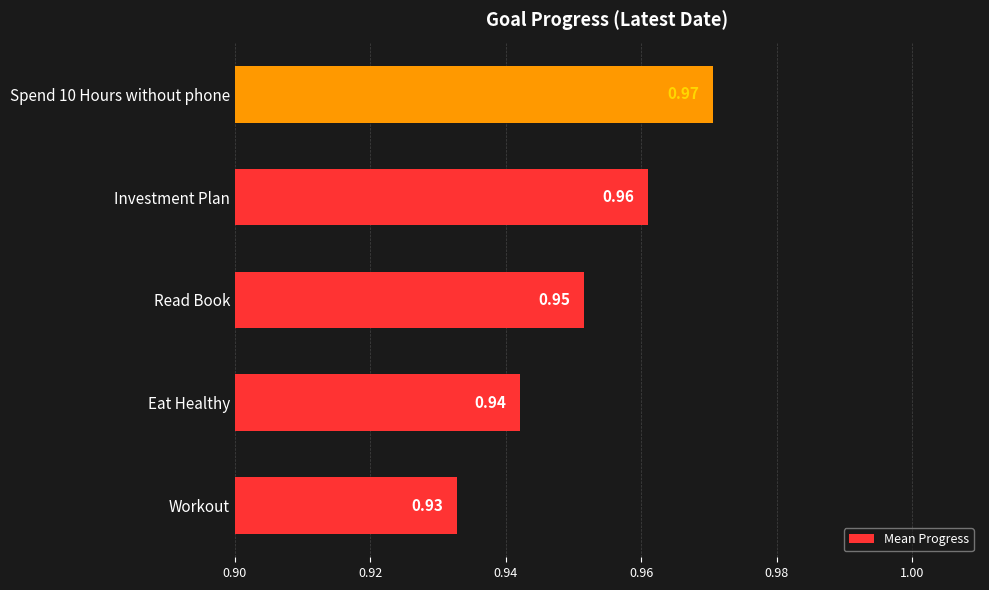

How many series are shown in this chart?

1